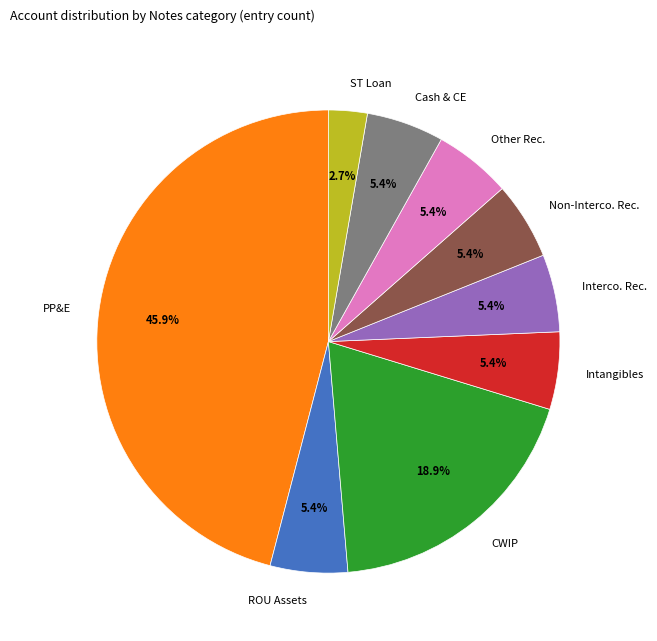

Does Intangibles represent more than half of the total?

No